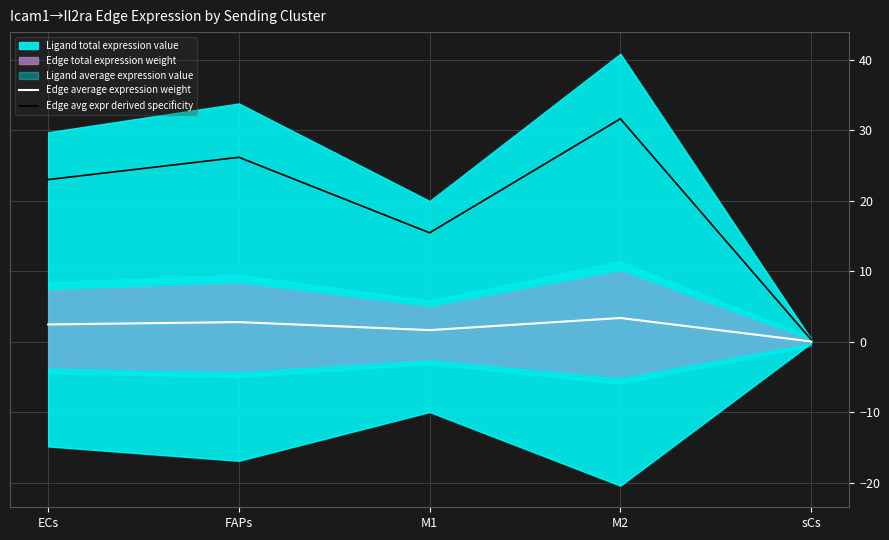

How many lines are shown in the chart?

2